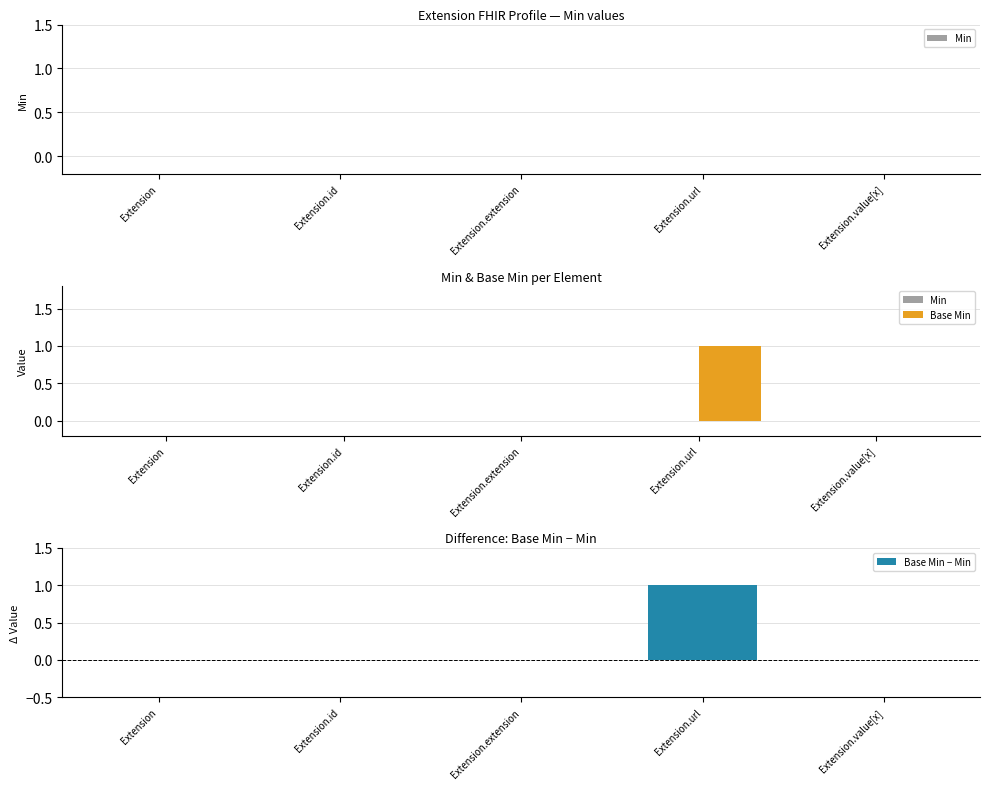

The Base Min series shows 1 at Extension. True or false?

False